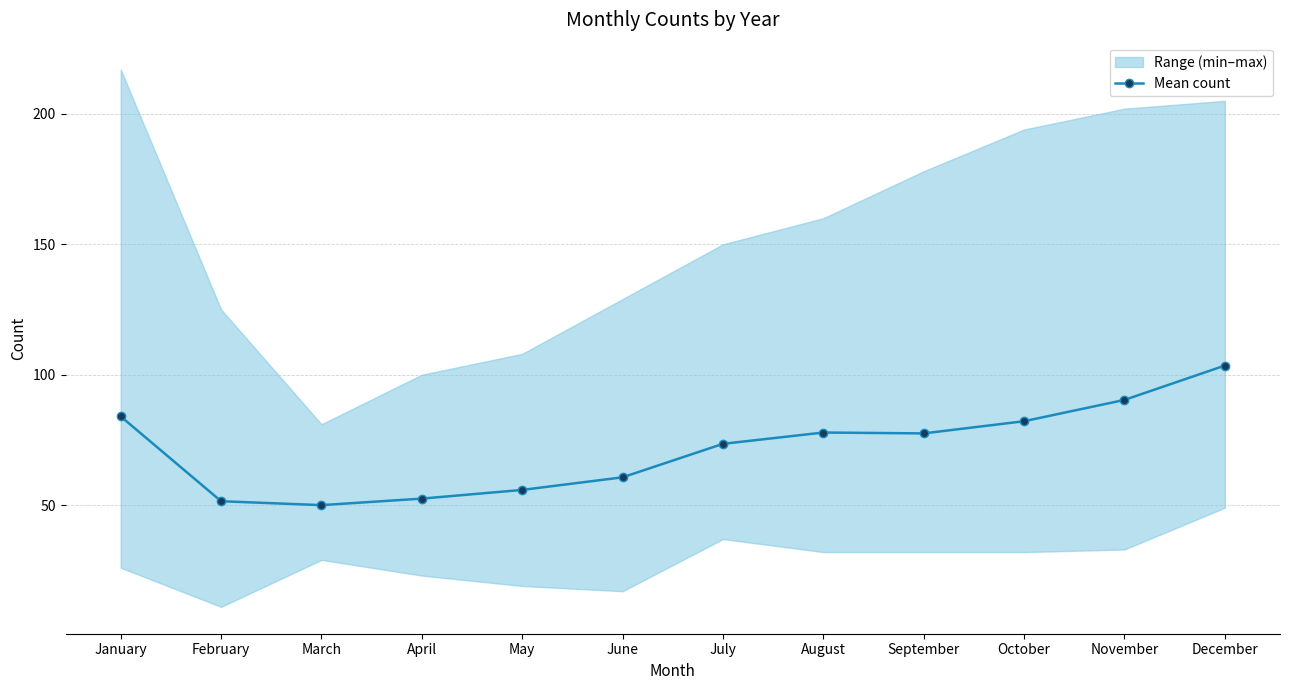

Between January and August, which is larger?

January